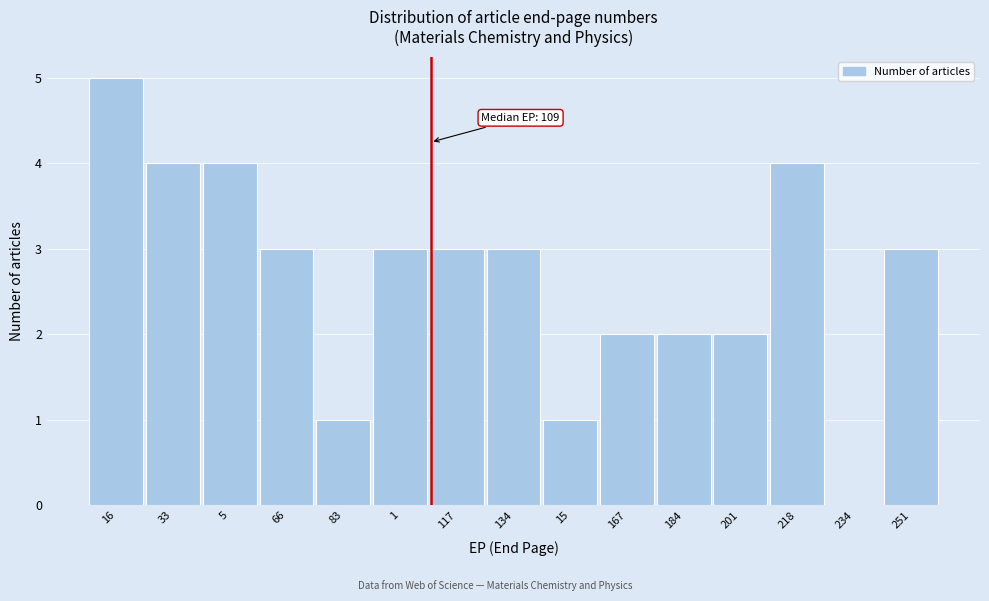

Reading right to left, what are all the values shown in this chart?

251=3	234=0	218=4	201=2	184=2	167=2	15=1	134=3	117=3	1=3	83=1	66=3	5=4	33=4	16=5